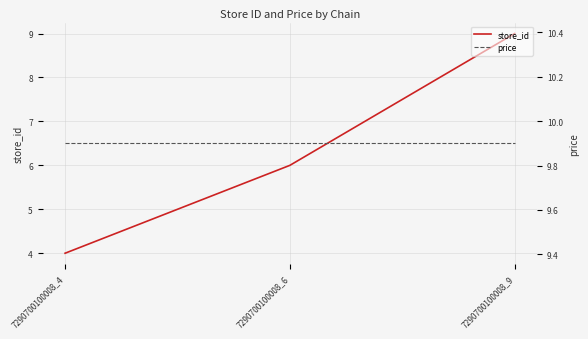

Reading left to right, extract all data points from this chart.

store_id: 4.0	6.0	9.0
price: 9.9	9.9	9.9